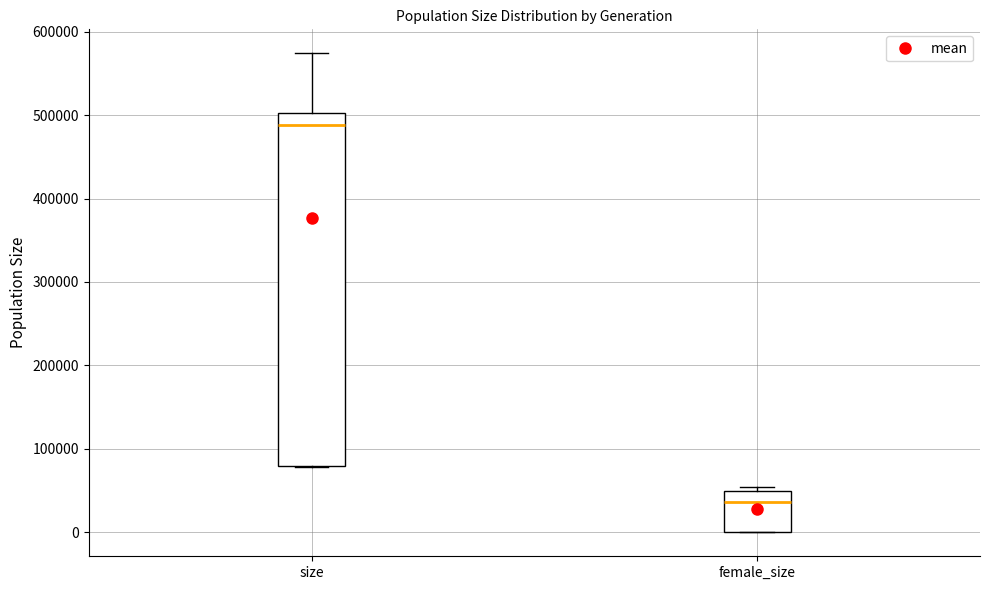

Which box has the lowest median line?

female_size